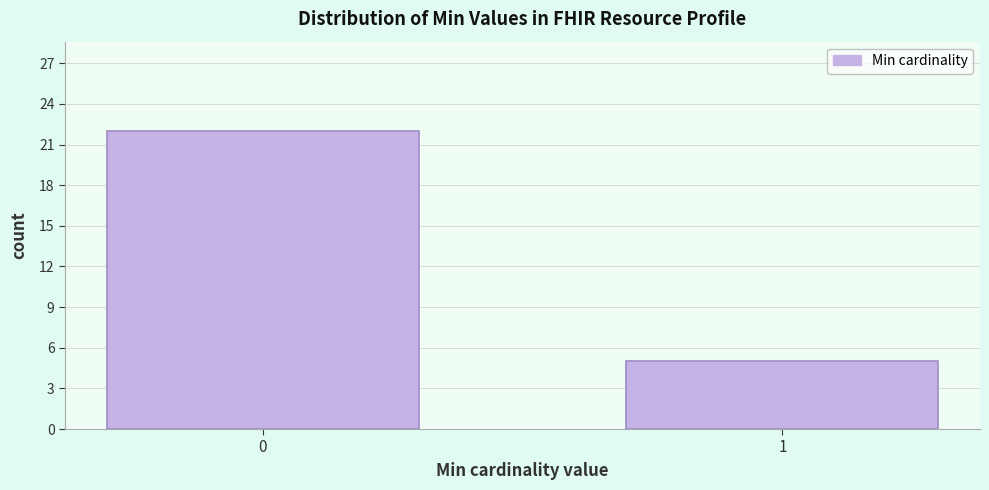

Reading left to right, list all the values displayed in this chart.

22	5